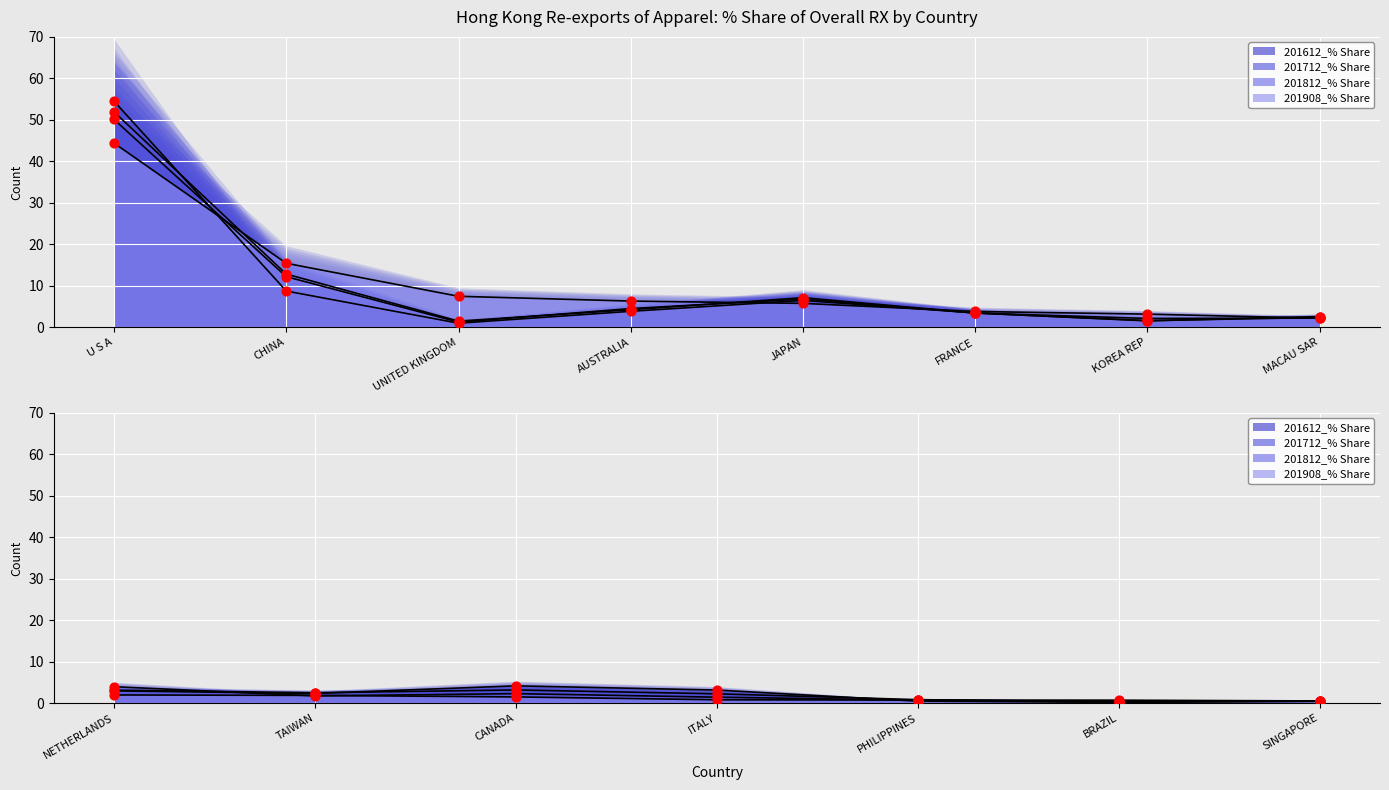

Which series has the widest spread of Y values?

201612_% Share